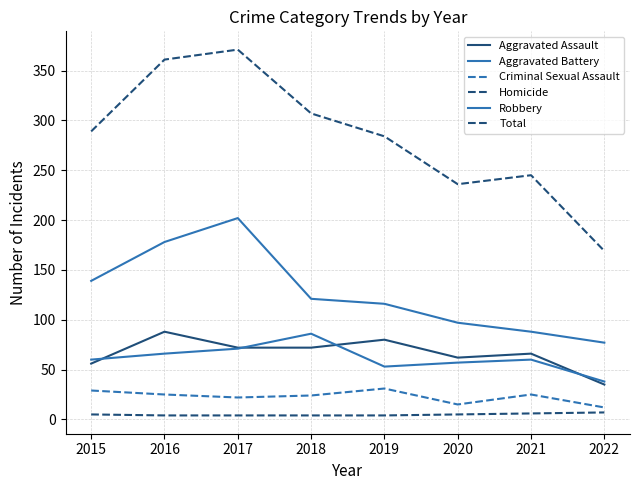

How many lines are shown in the chart?

6